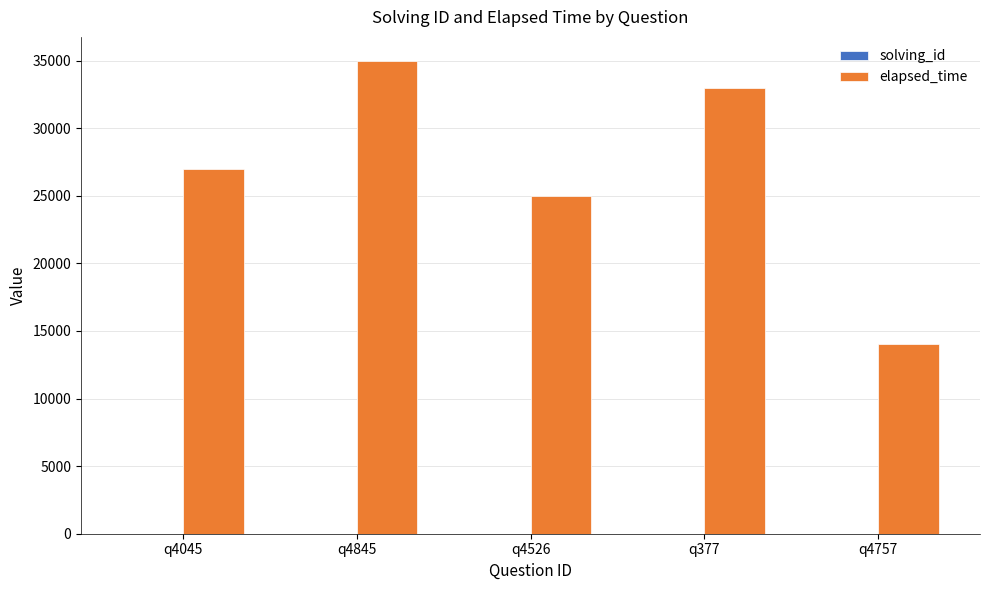

Which category has the highest value across all series?

q4845